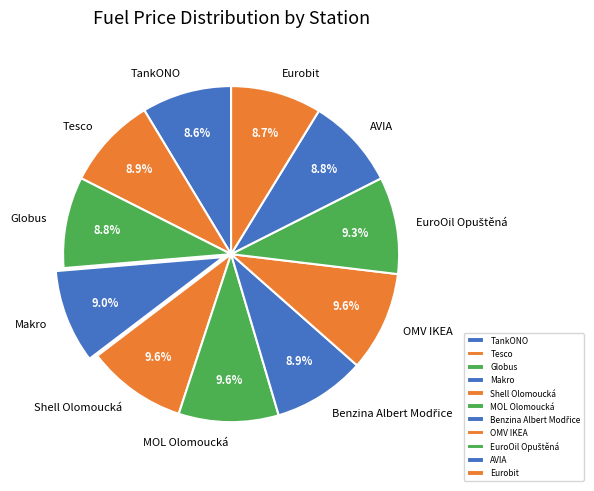

True or false: Eurobit accounts for 18% of the total.

False